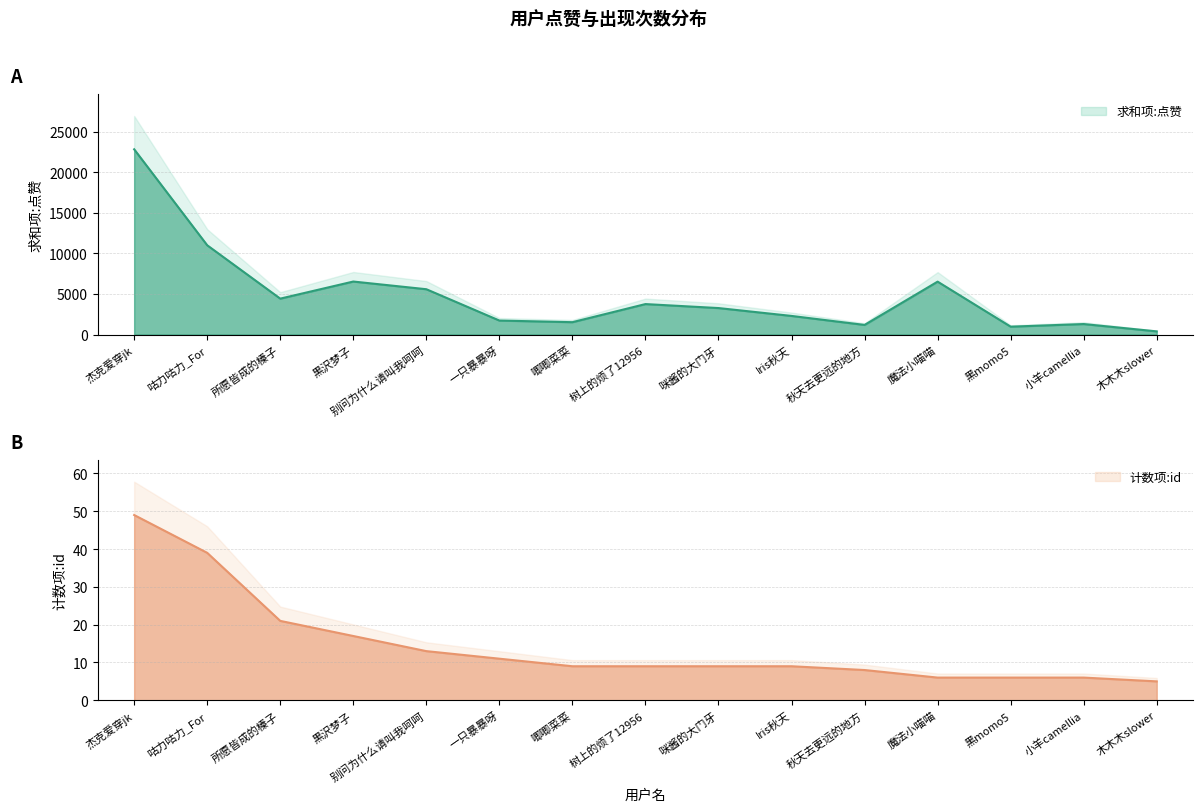

What position from the left is 黑momo5?

13